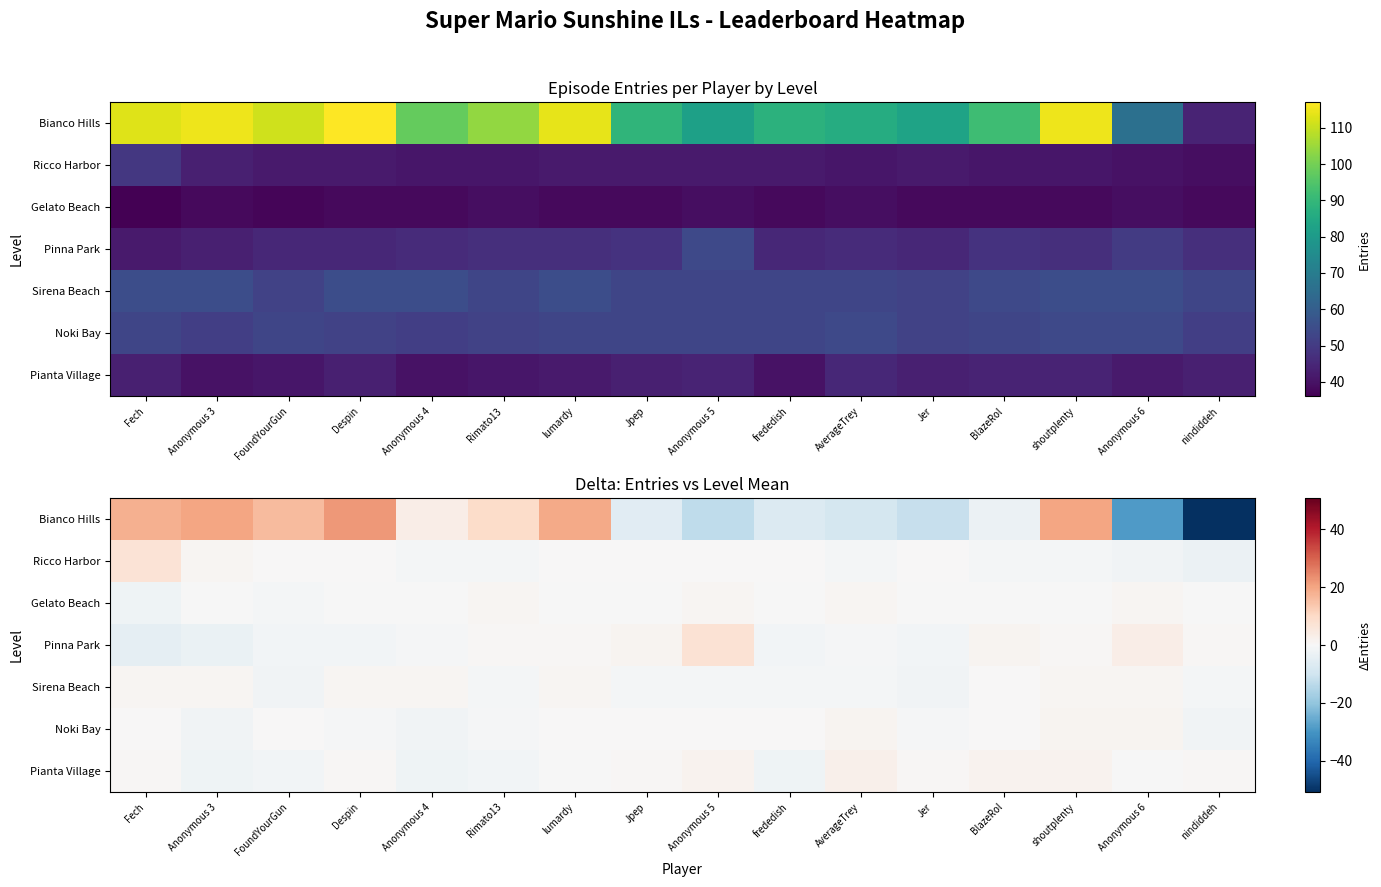

At how many categories does at least one series exceed -49?

16